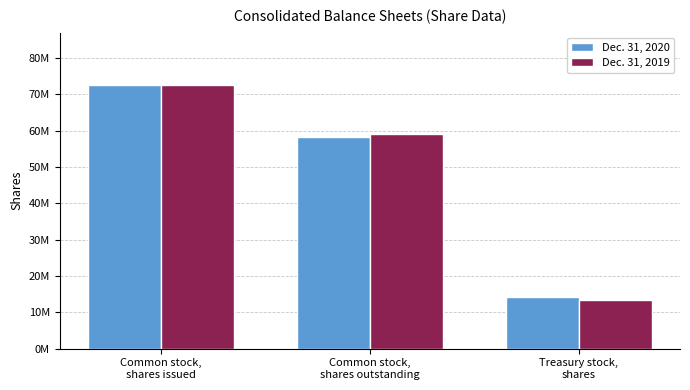

What is the label of the 2nd bar from the right?

Common stock,
shares outstanding